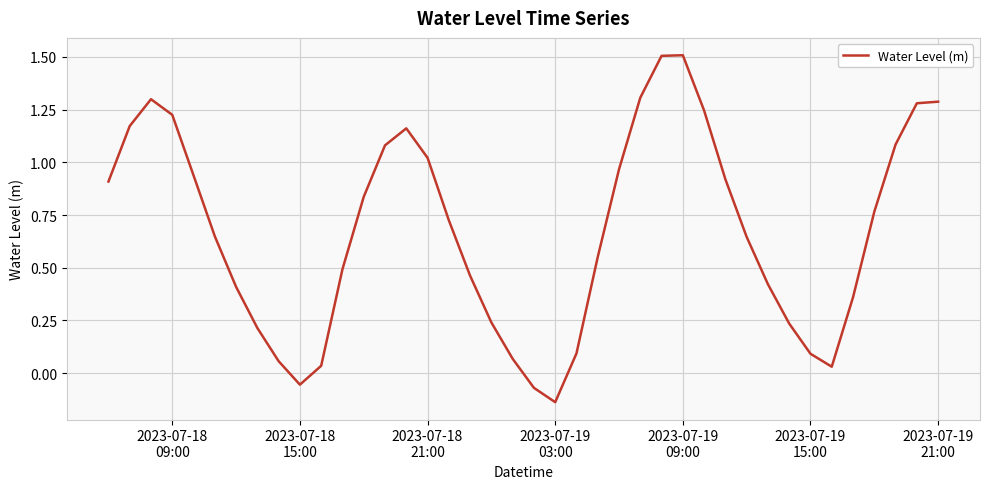

What is the maximum value shown in the chart?

1.5